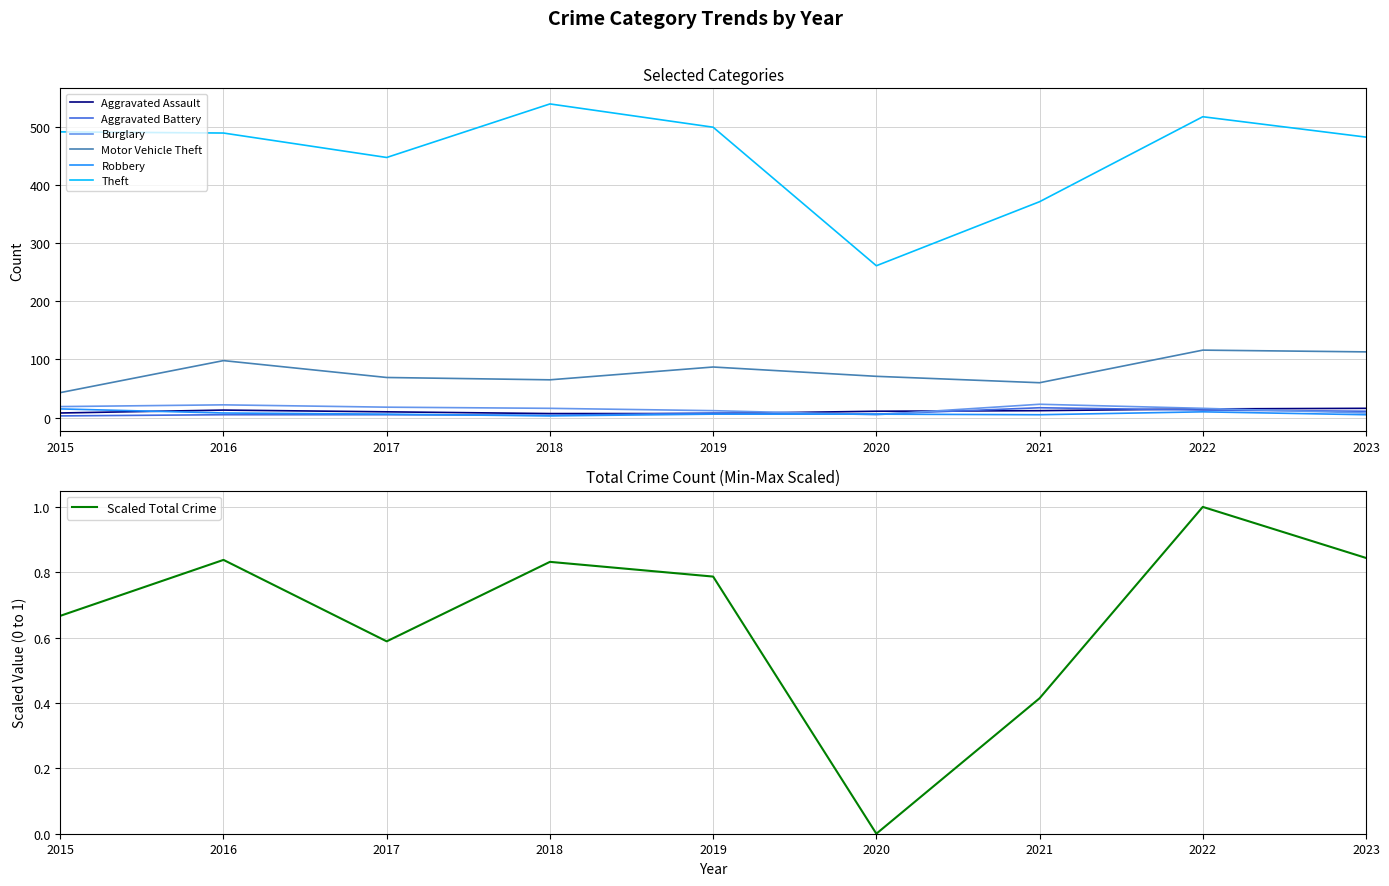

The value of Aggravated Assault at 2023 is 16. True or false?

True